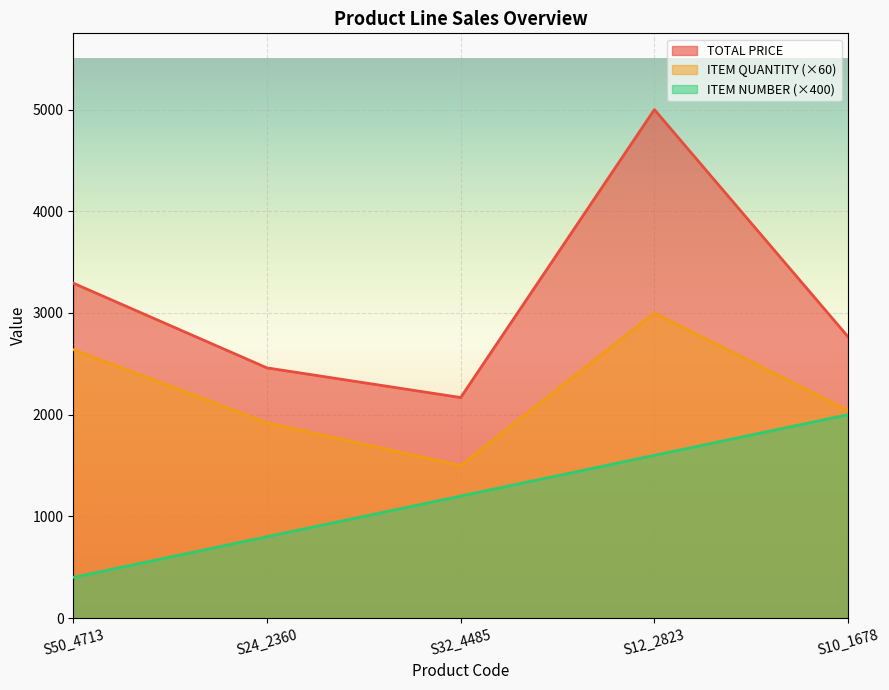

True or false: ITEM QUANTITY and TOTAL PRICE intersect in this chart.

False